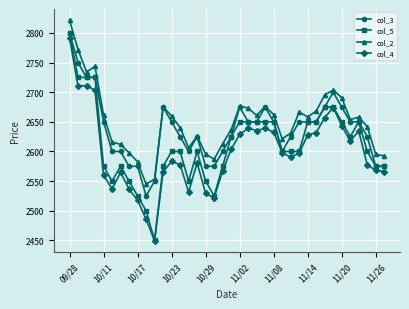

List the series in order of their overall mean, lowest first.

col_4, col_5, col_3, col_2